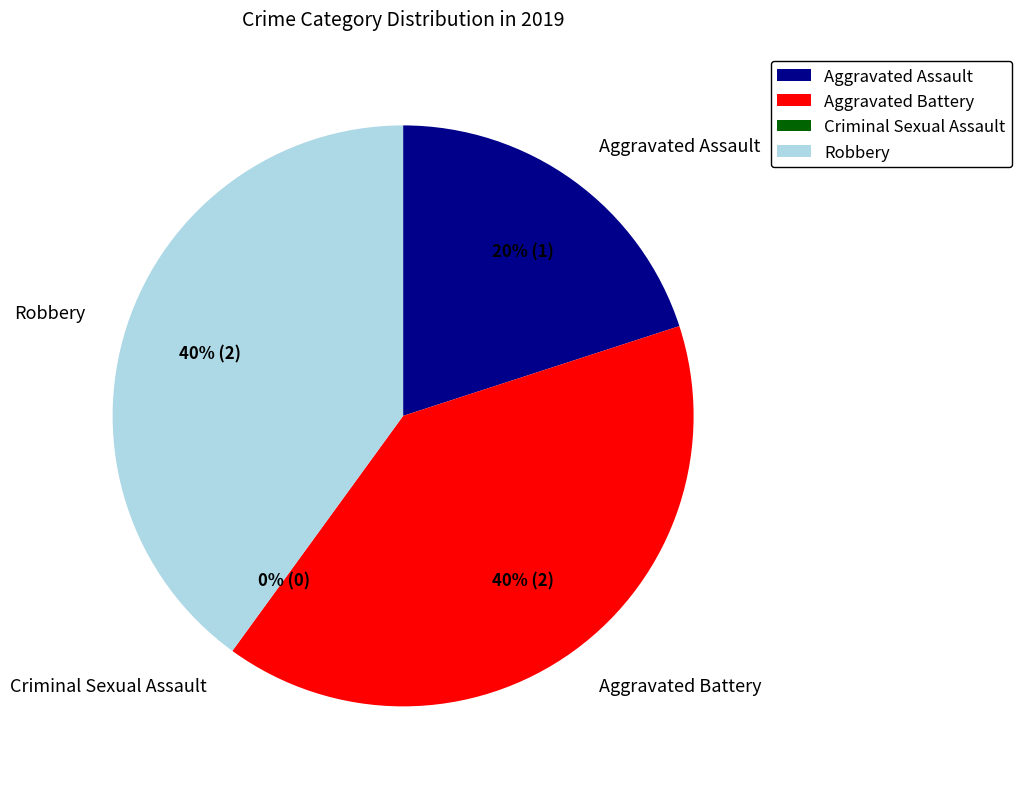

Which slice is the largest?

Aggravated Battery